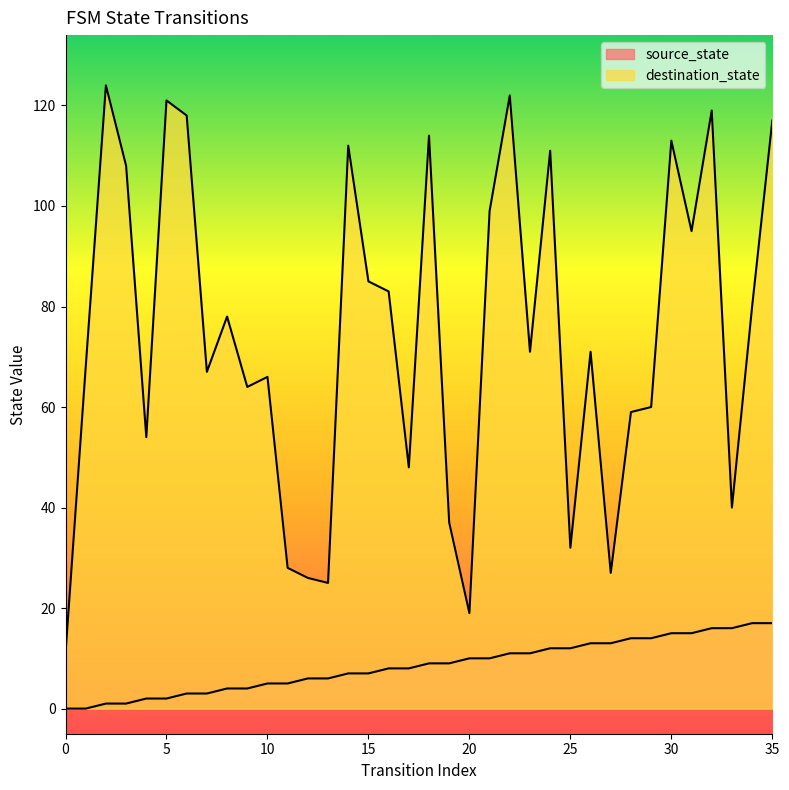

How many lines are shown in the chart?

2